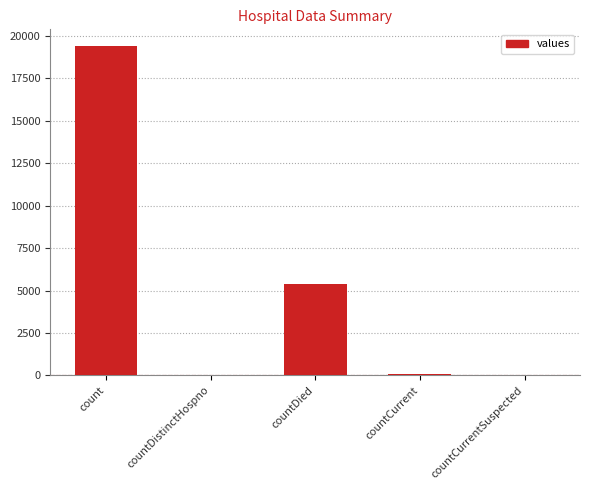

The value at countDied is 5357. True or false?

True